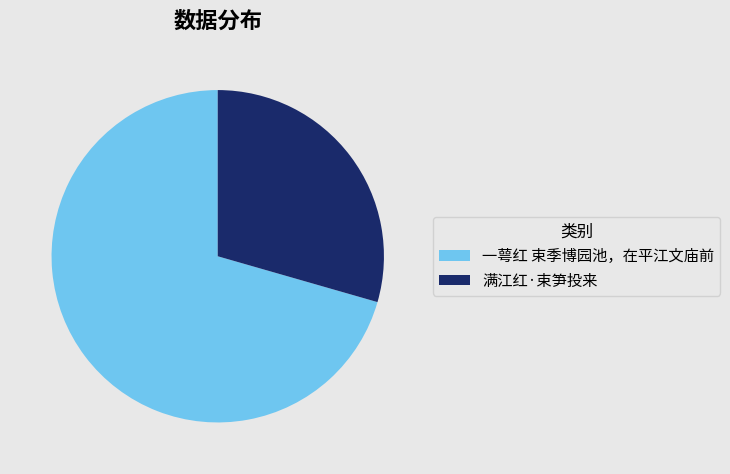

Is it true that 满江红·束笋投来 is 19% of the pie?

False